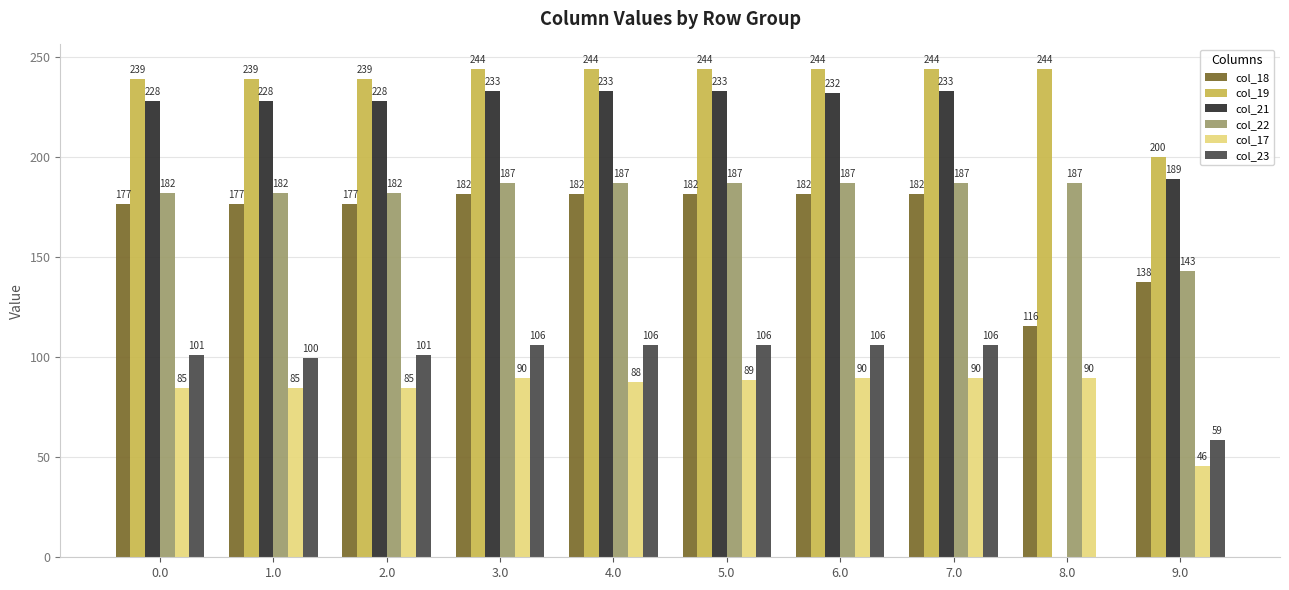

Which series has the largest total across all categories?

col_19